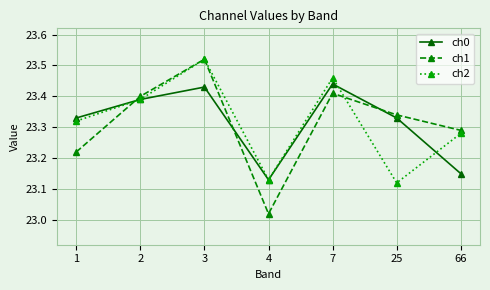

Between 3 and 7, which series saw the biggest shift?

ch1